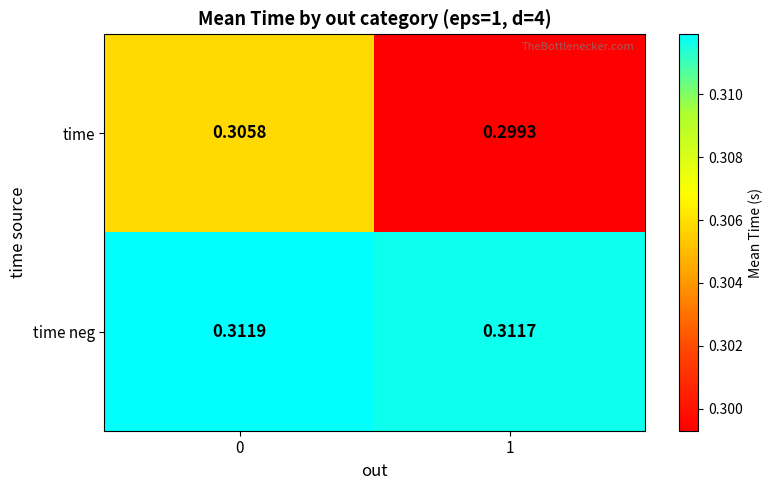

How many data points does each series have?

2